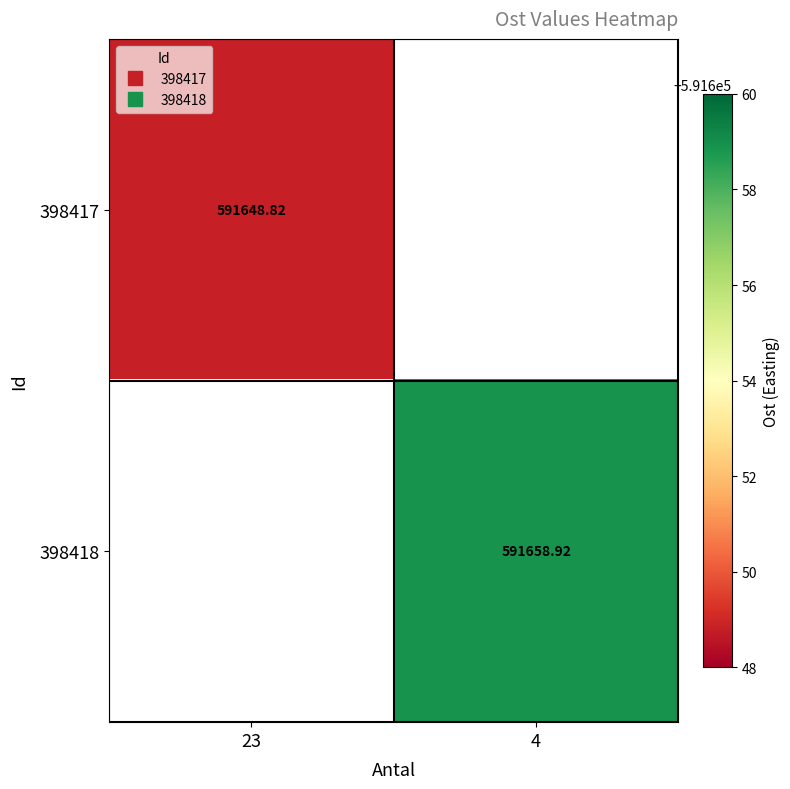

What is the minimum value shown in the chart?

591648.8